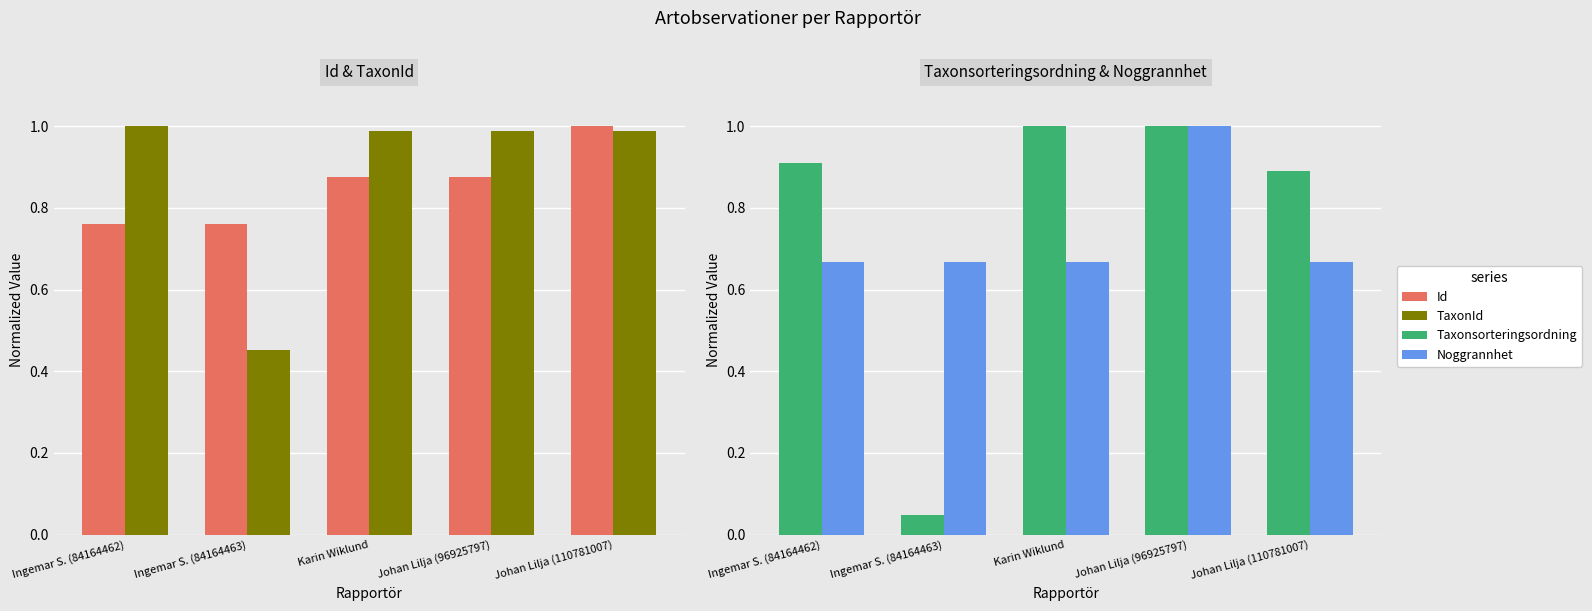

What is the difference between the highest and lowest values at Ingemar S. (84164463)?

0.7